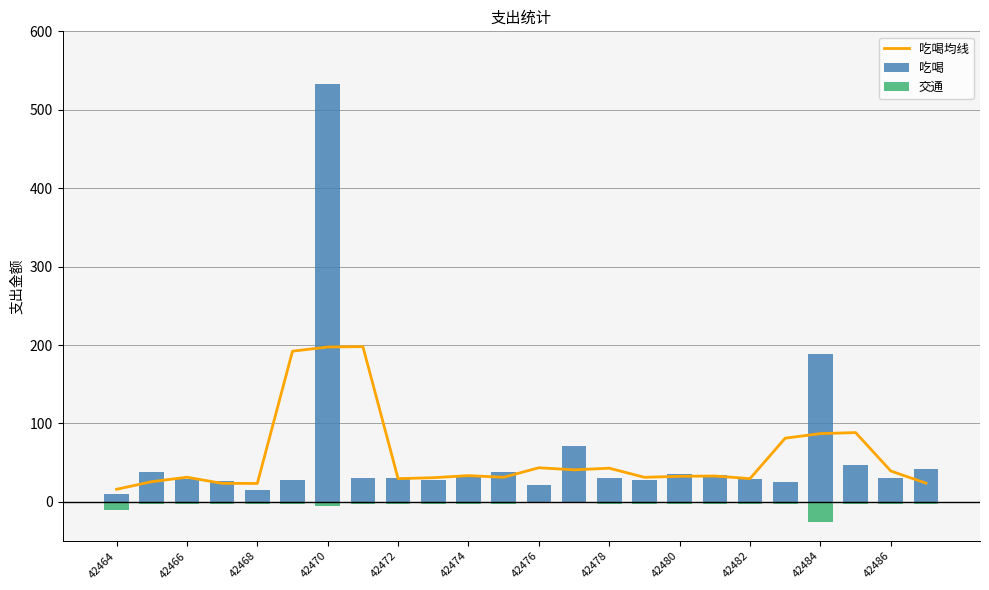

What is the value of the 吃喝 bar at the 19th from the left?

29.0